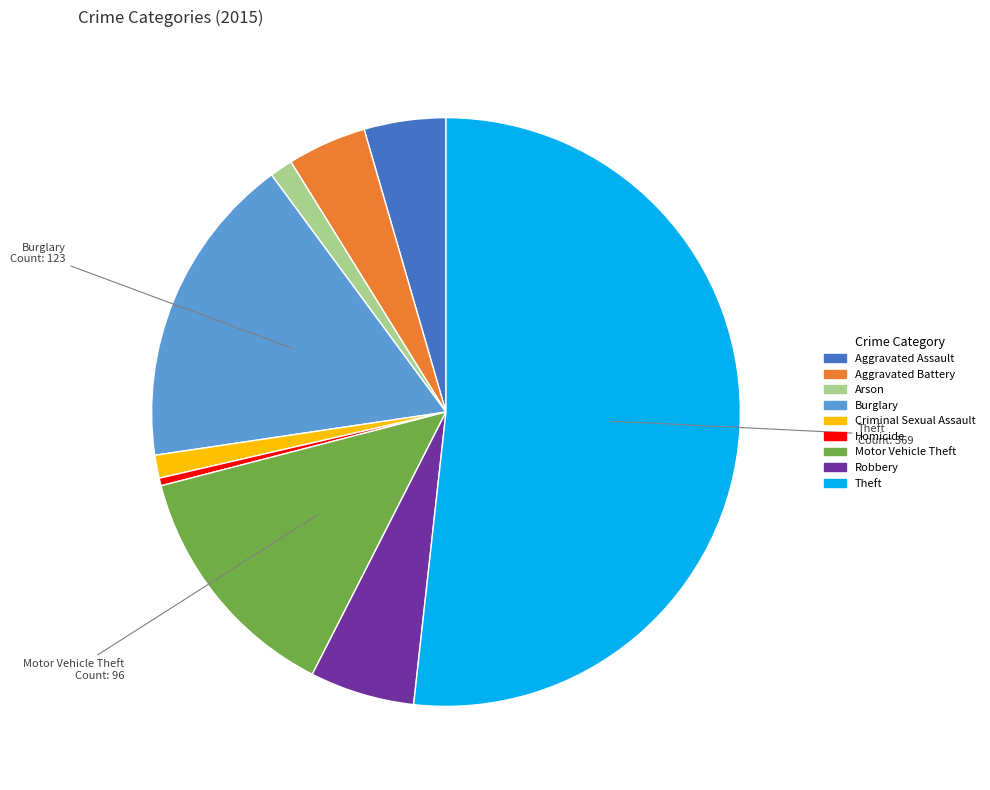

Is it true that Arson is 1% of the pie?

True